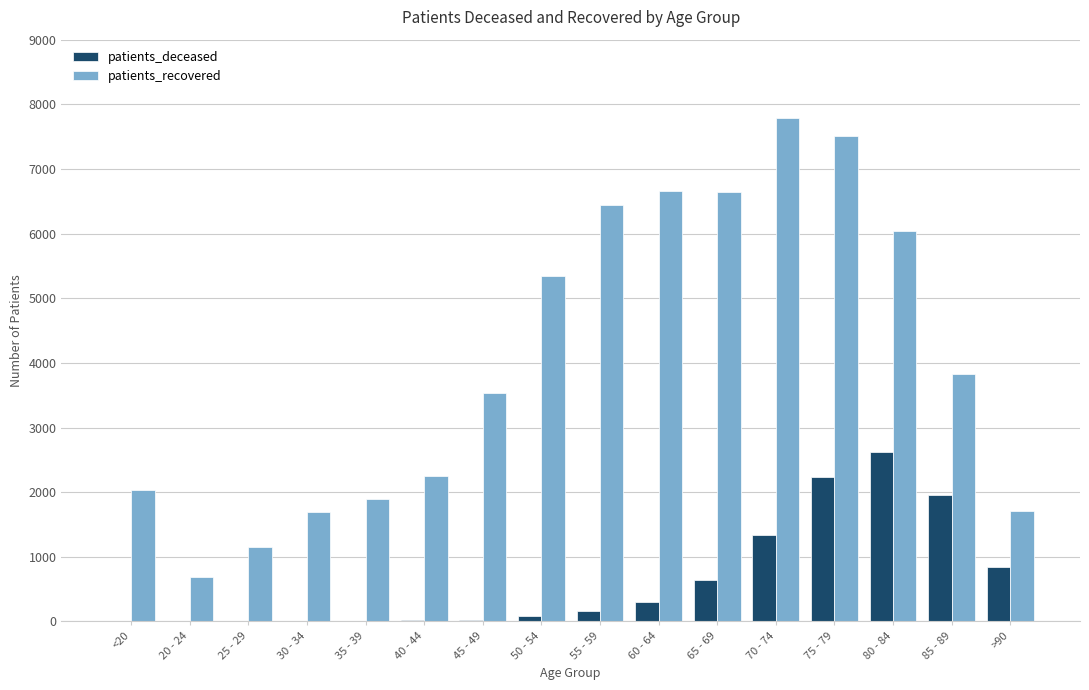

What are all the series names shown in the legend?

patients_deceased, patients_recovered